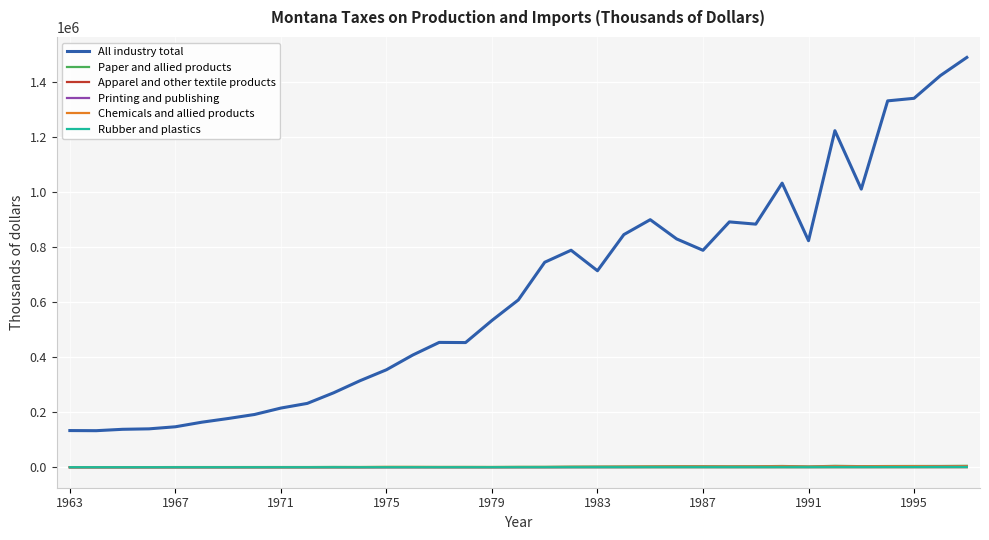

What is the maximum value shown in the chart?

1489924